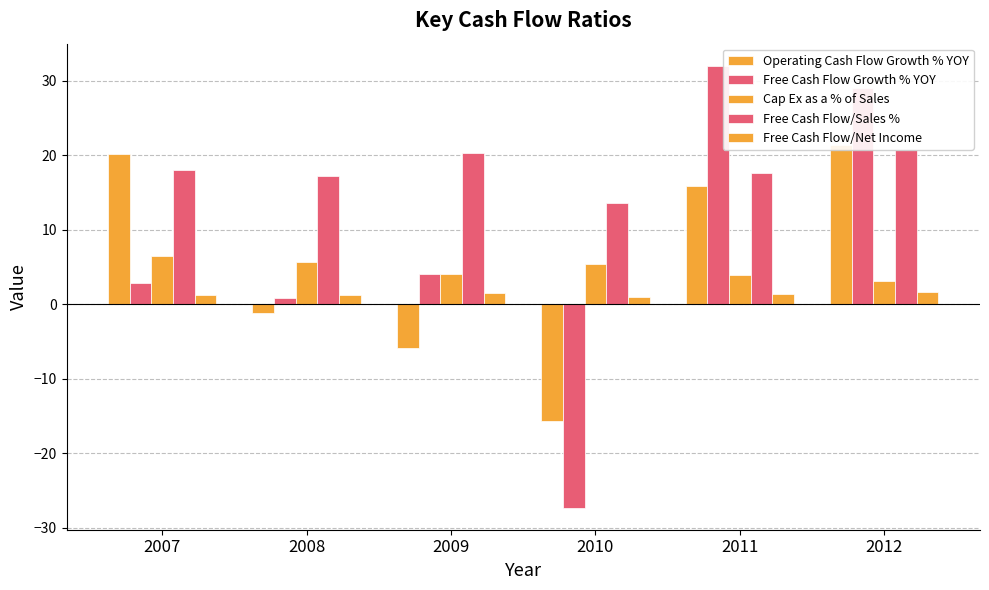

Reading left to right, transcribe all the data shown in this chart.

Operating Cash Flow Growth % YOY: 2007=20.2	2008=-1.2	2009=-5.9	2010=-15.7	2011=15.9	2012=21.4
Free Cash Flow Growth % YOY: 2007=2.8	2008=0.8	2009=4.0	2010=-27.3	2011=32.0	2012=28.9
Cap Ex as a % of Sales: 2007=6.4	2008=5.7	2009=4.1	2010=5.4	2011=4.0	2012=3.2
Free Cash Flow/Sales %: 2007=18.0	2008=17.3	2009=20.3	2010=13.6	2011=17.6	2012=20.8
Free Cash Flow/Net Income: 2007=1.2	2008=1.2	2009=1.5	2010=0.9	2011=1.4	2012=1.6